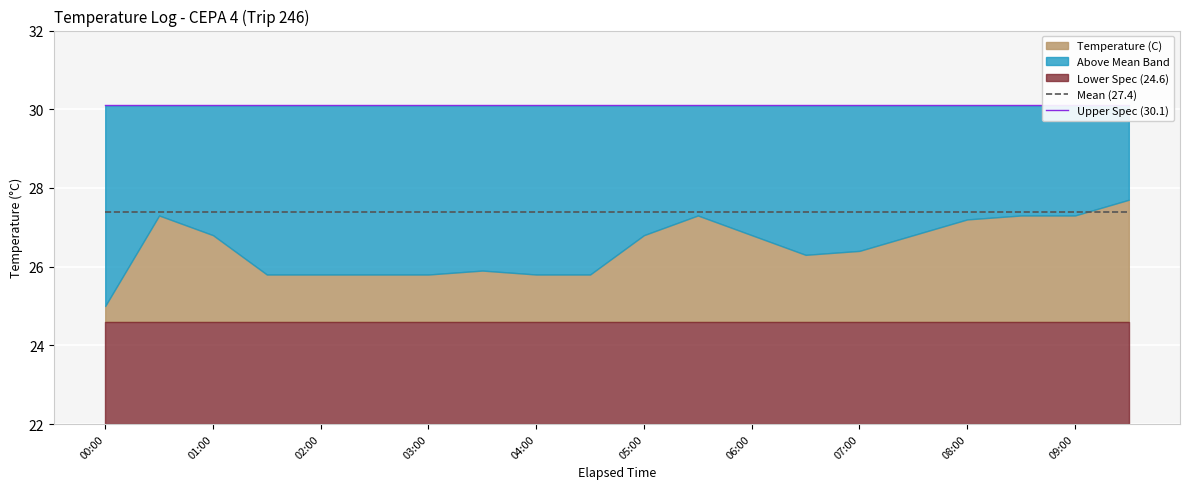

True or false: Upper Spec (30.1) and Mean (27.4) cross at least once.

False